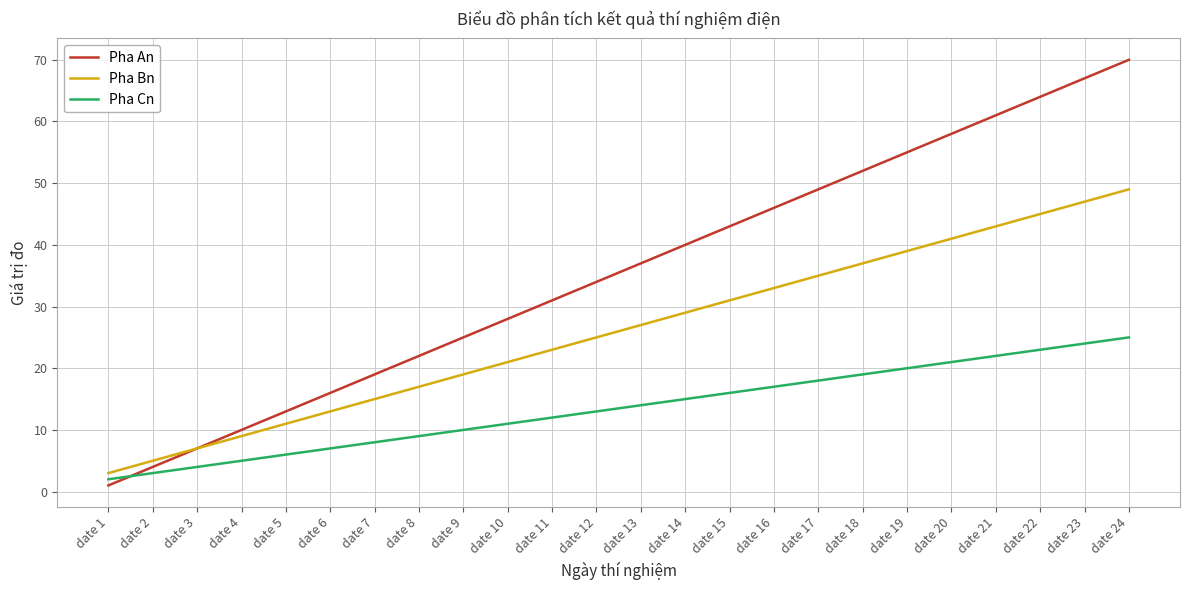

How many intersections are there between Pha Cn and Pha An?

1